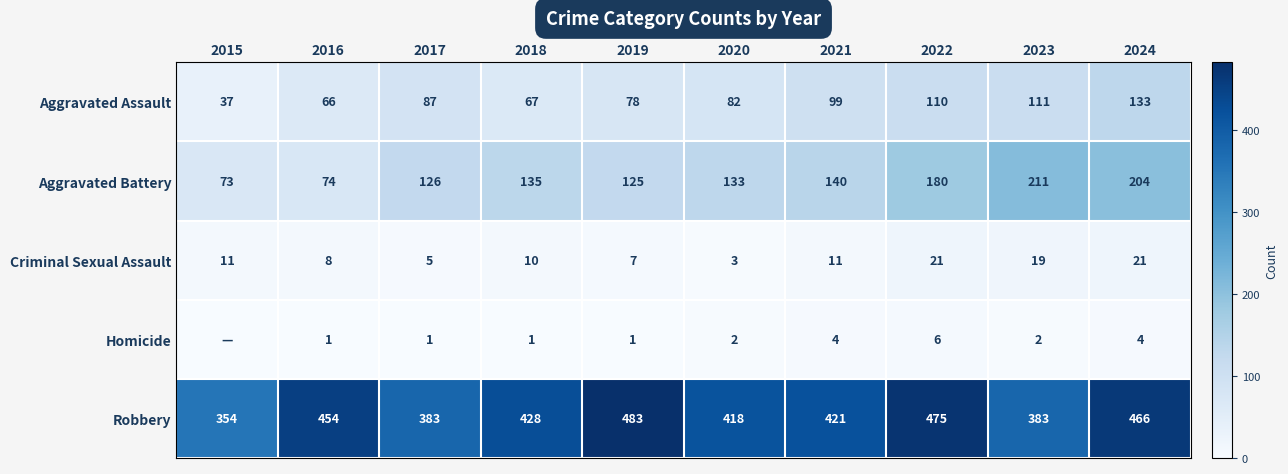

Read the Aggravated Assault value at 2016, to the nearest 10.

70